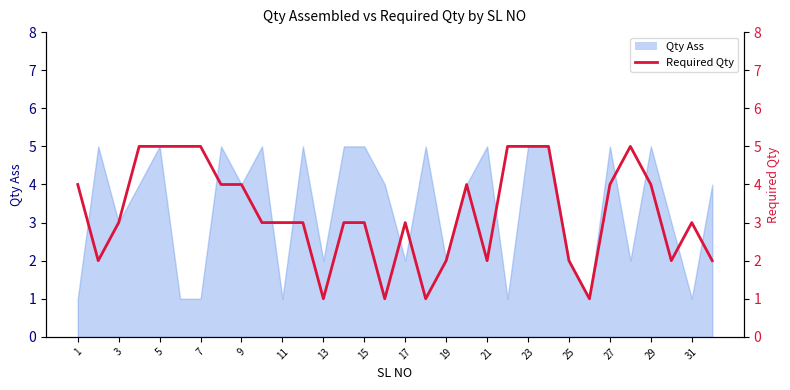

Where does the data first go above 3?

1